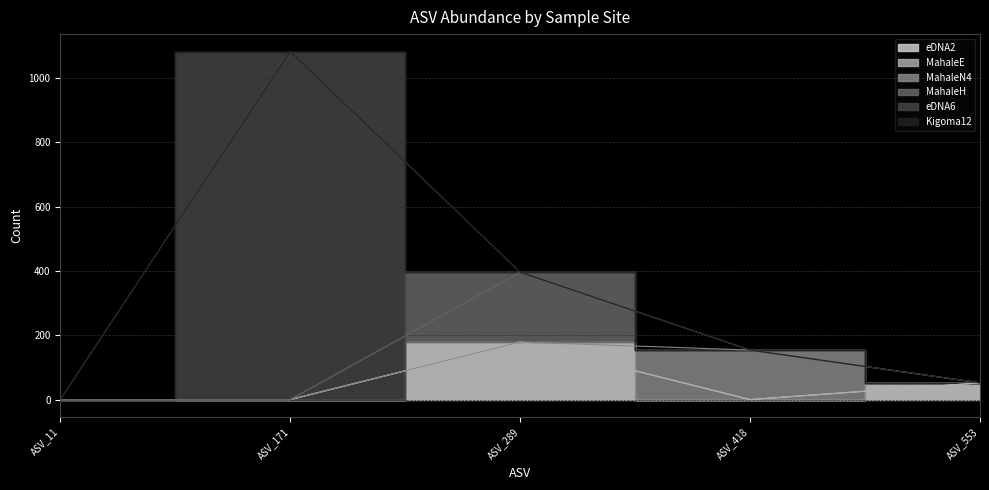

How many values in the MahaleH series exceed 0?

1